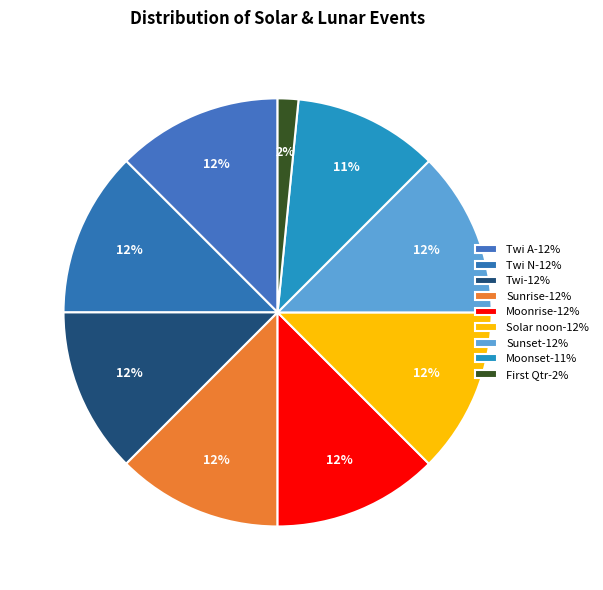

Count the number of slices in the pie.

9